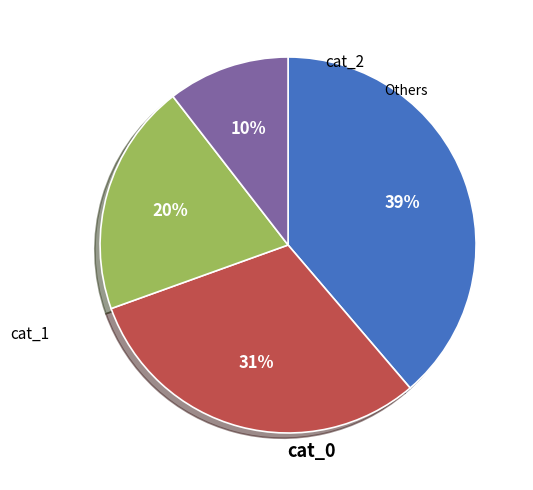

Is there any slice that represents more than half of the pie?

No